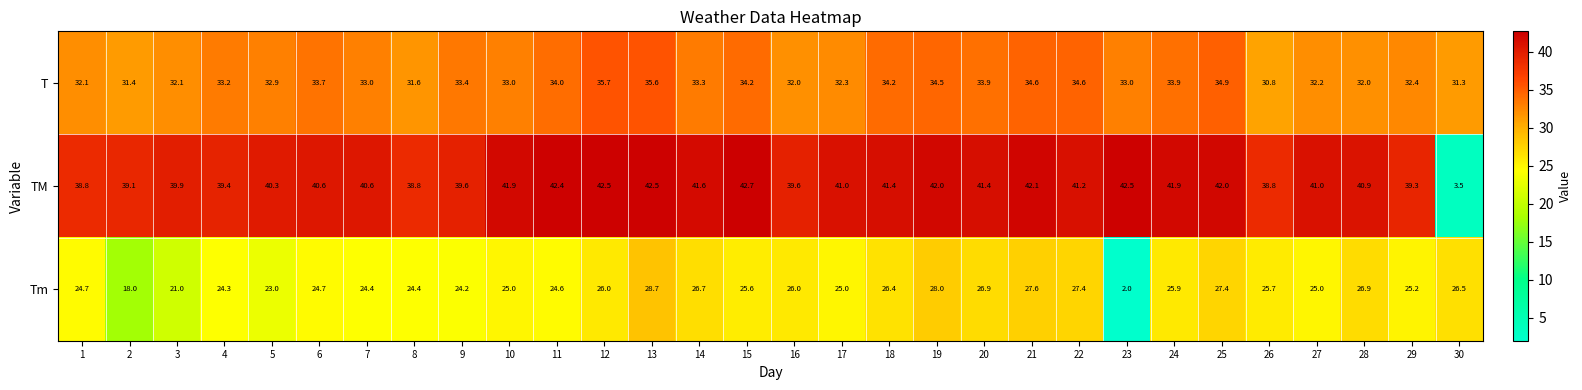

Count the number of categories in the chart.

30